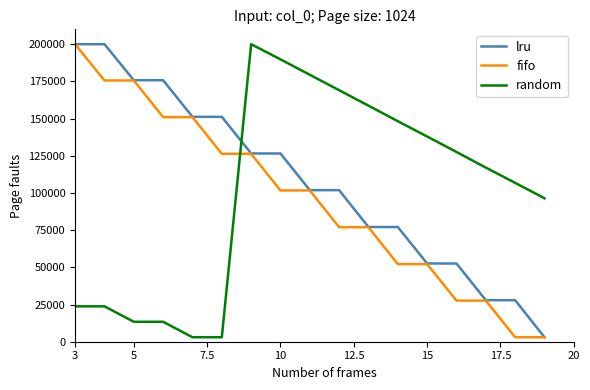

Count the number of categories in the chart.

17